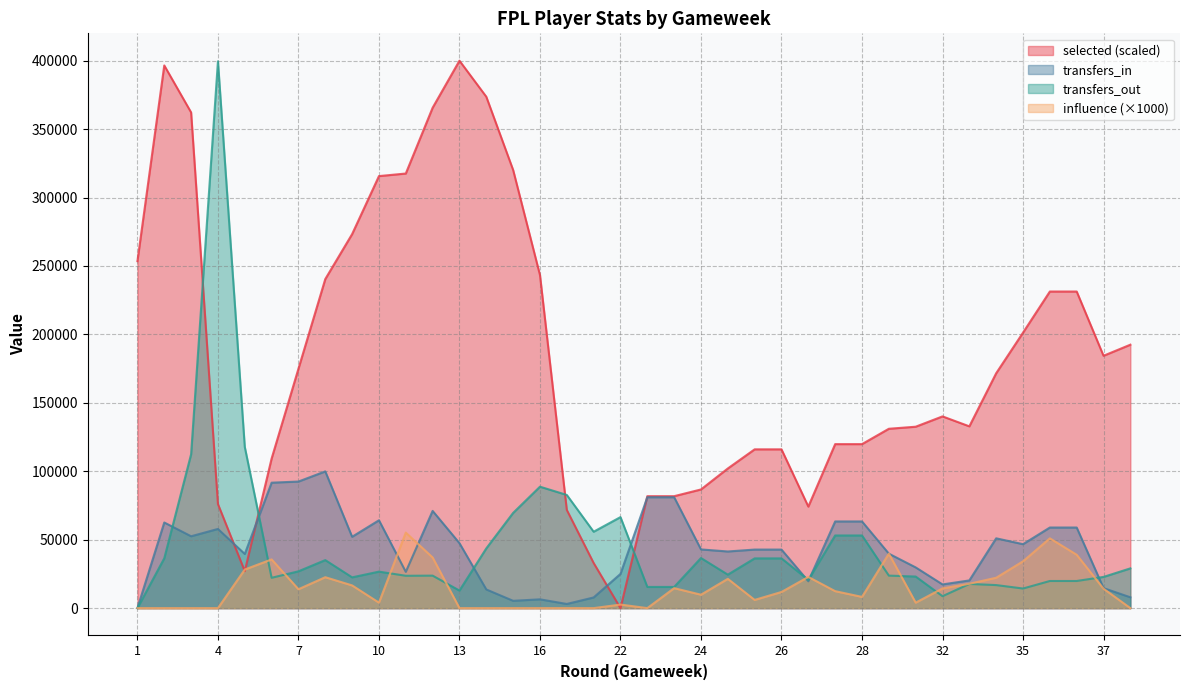

Which series changed the most between 5 and 36?

selected